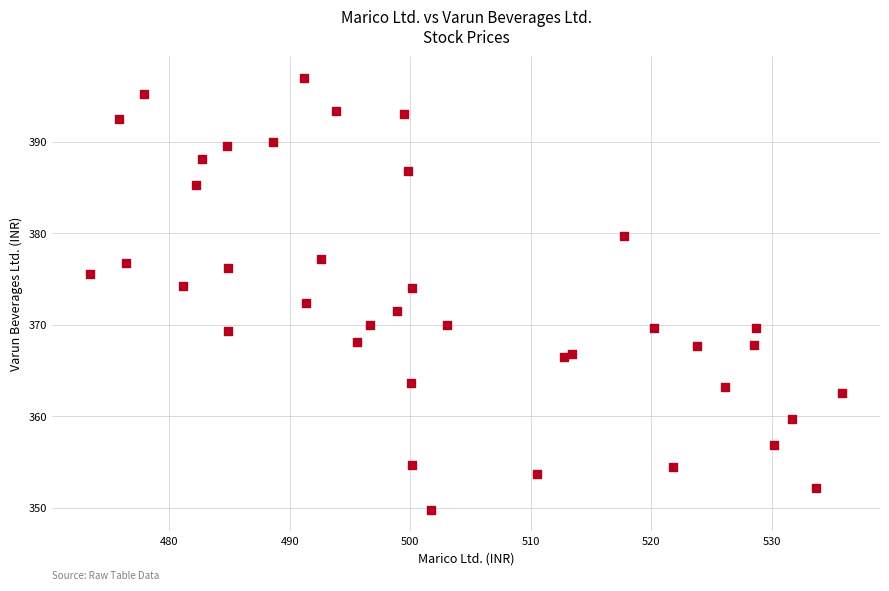

What is the range of Y values (max minus min)?

47.2